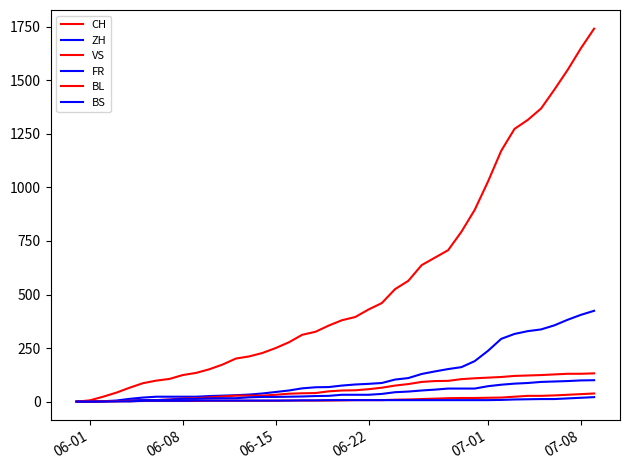

What is the difference between the maximum and minimum values in the BL series?

38